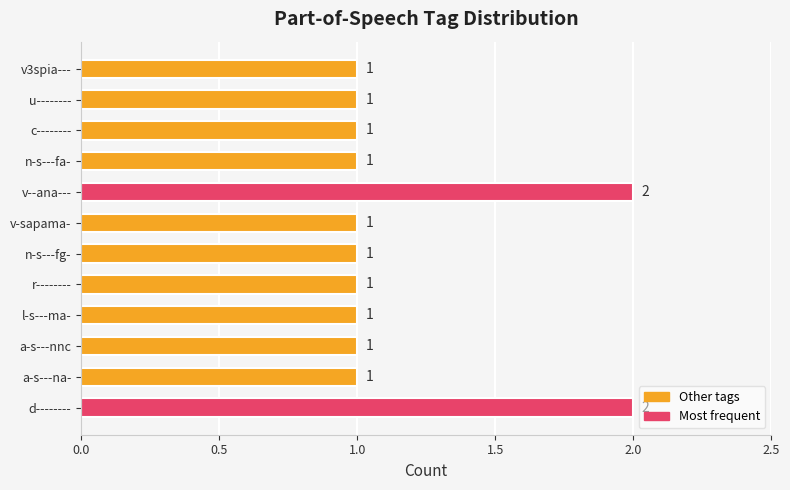

Count the number of categories in the chart.

12